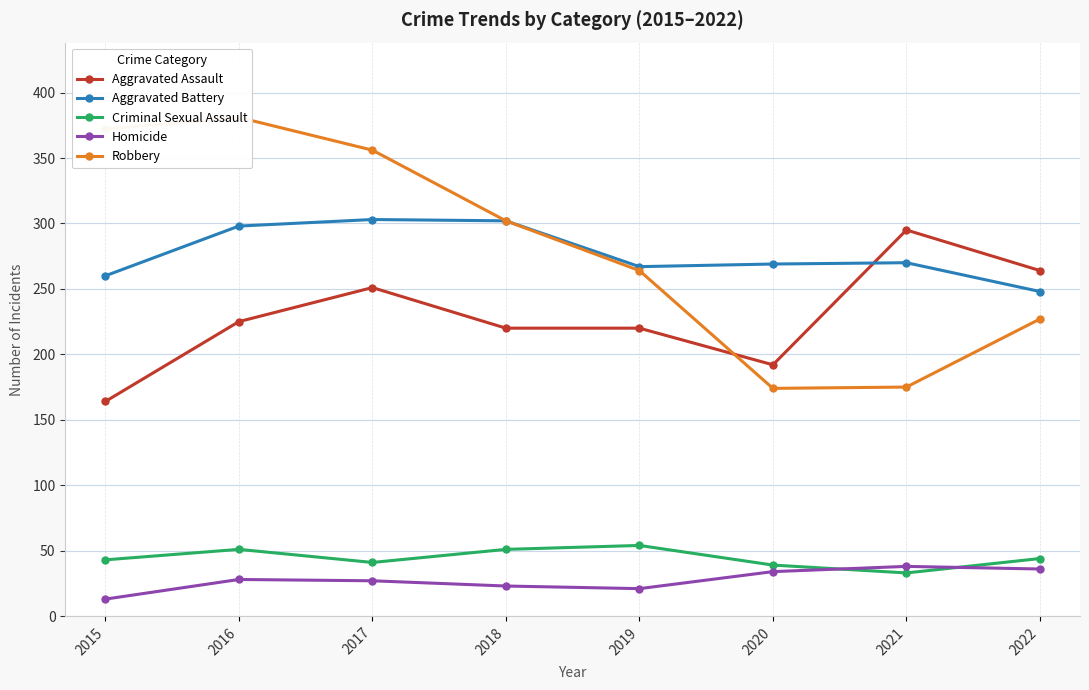

Which has a higher value, 2019 or 2017?

2017